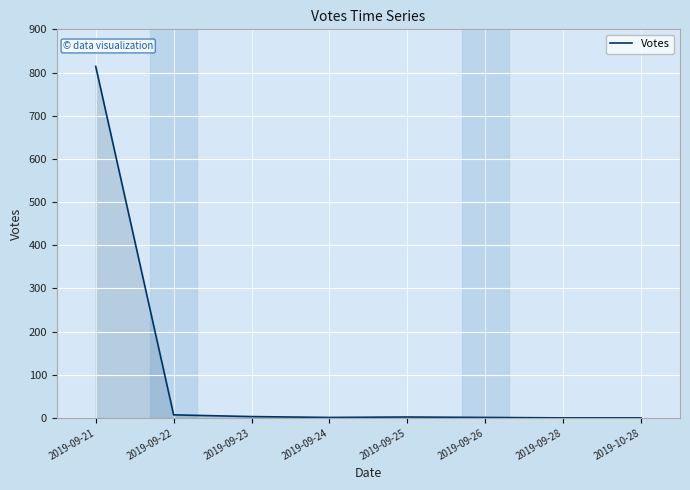

Between 2019-09-28 and 2019-09-21, which is larger?

2019-09-21